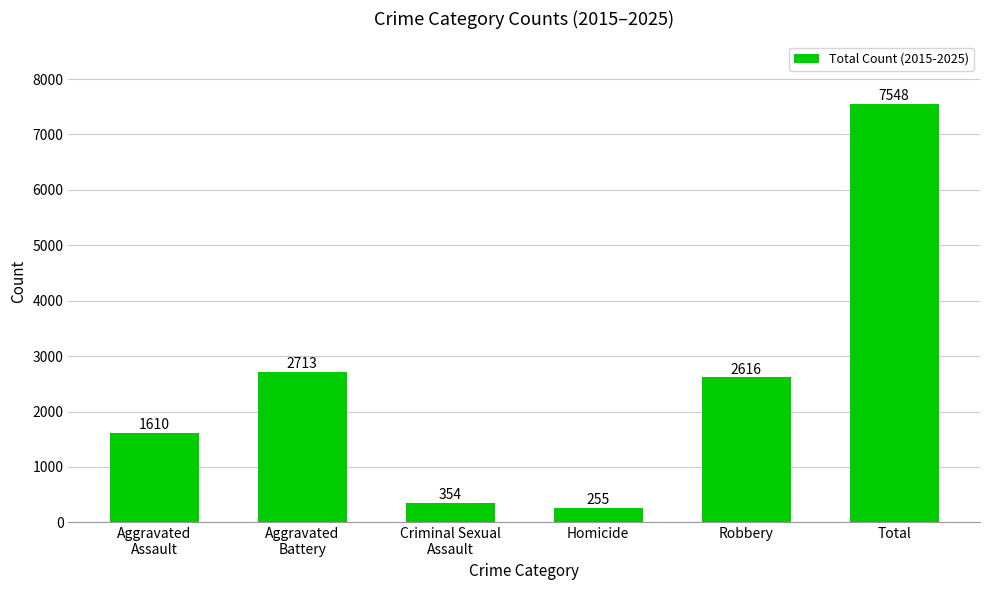

Which has a higher value, Aggravated
Assault or Homicide?

Aggravated
Assault